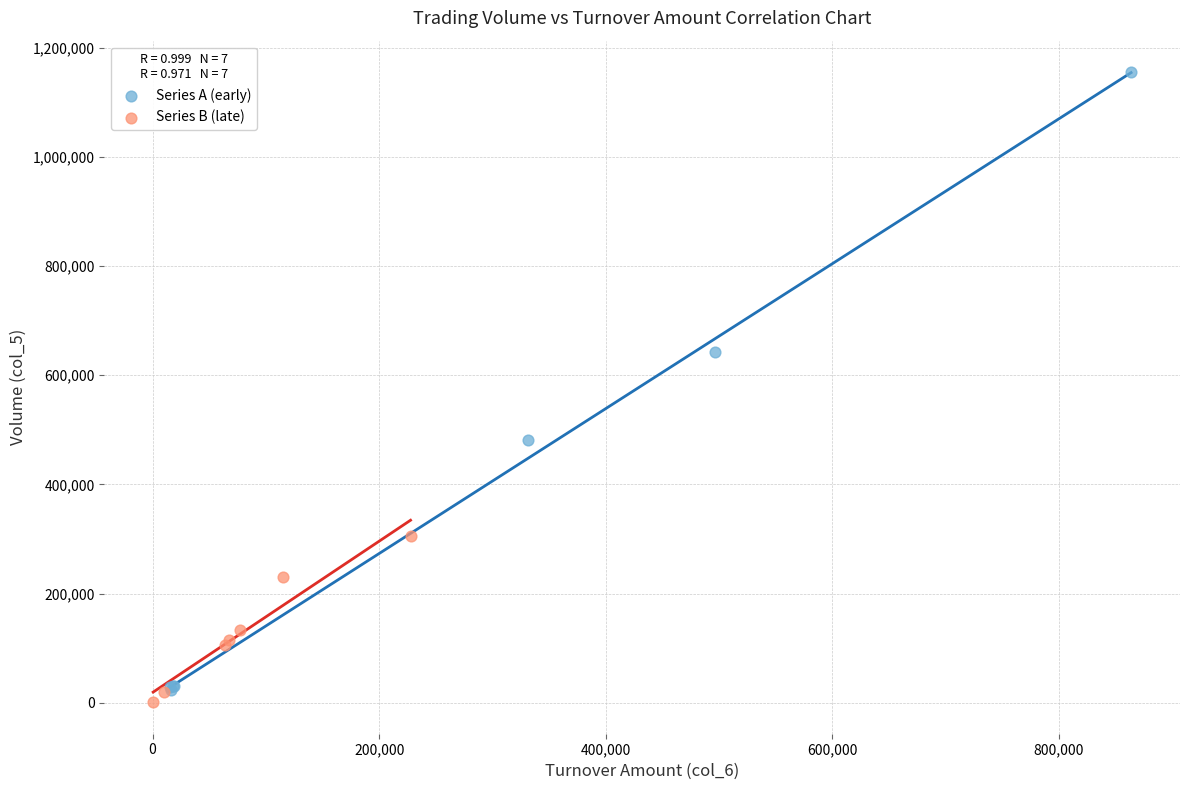

Which series has the largest Y range (max minus min)?

Series A (early)